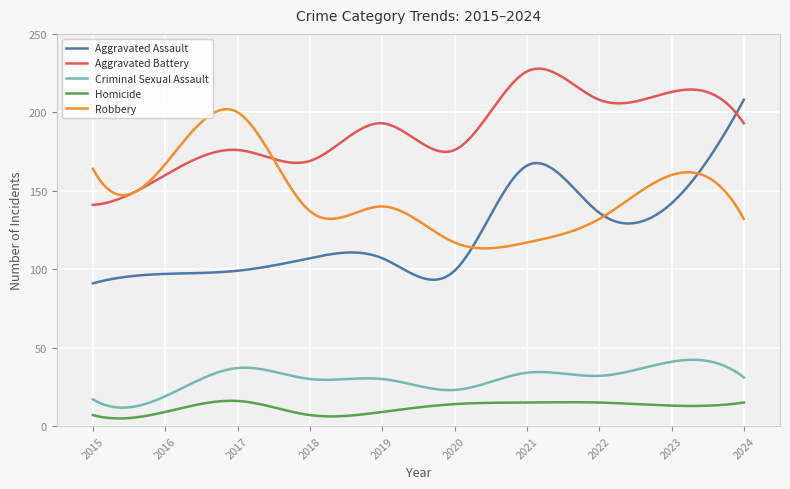

What is the average value of the Aggravated Assault series?

121.9